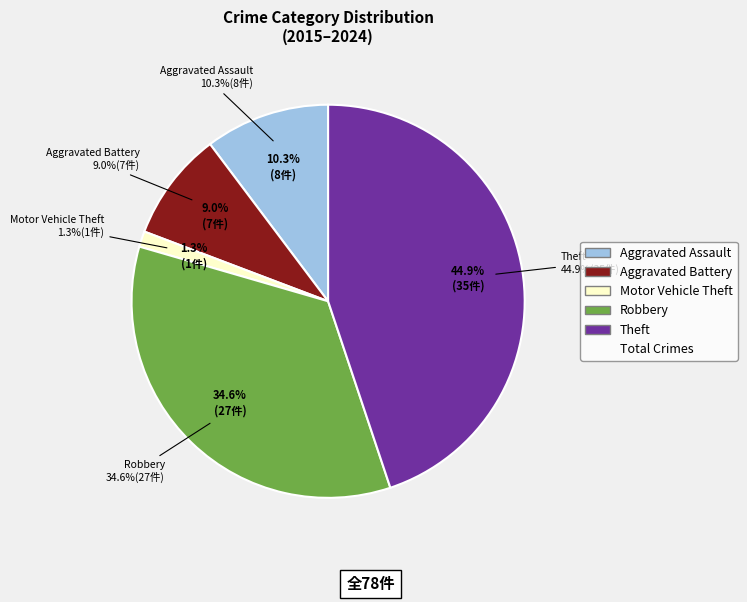

Is the sum of Robbery and Motor Vehicle Theft greater than half?

No